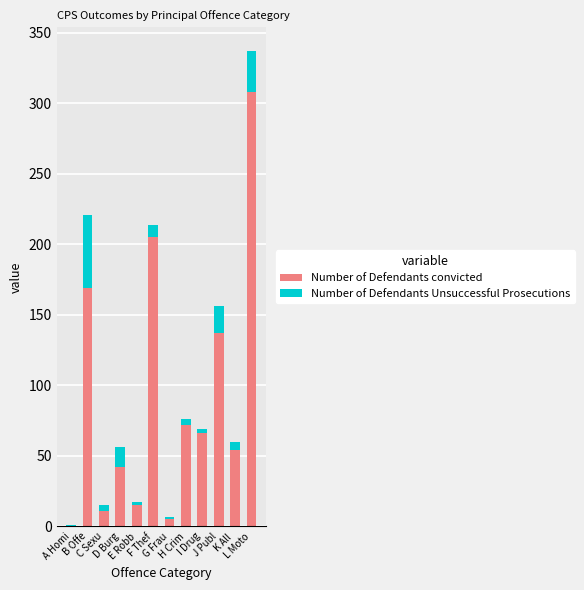

The Number of Defendants convicted series shows 66 at I Drug. True or false?

True